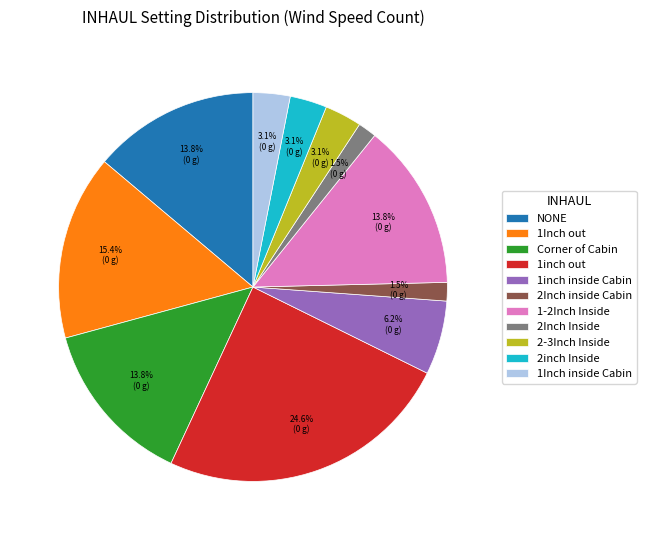

Count the number of slices in the pie.

11